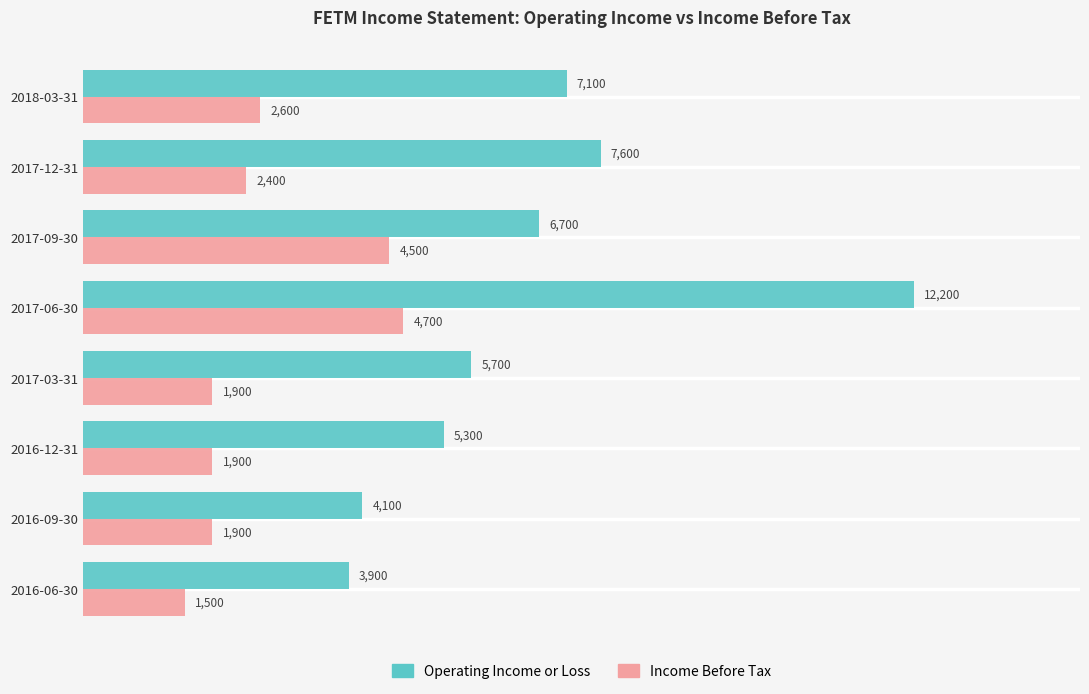

What is the maximum value shown in the chart?

12200